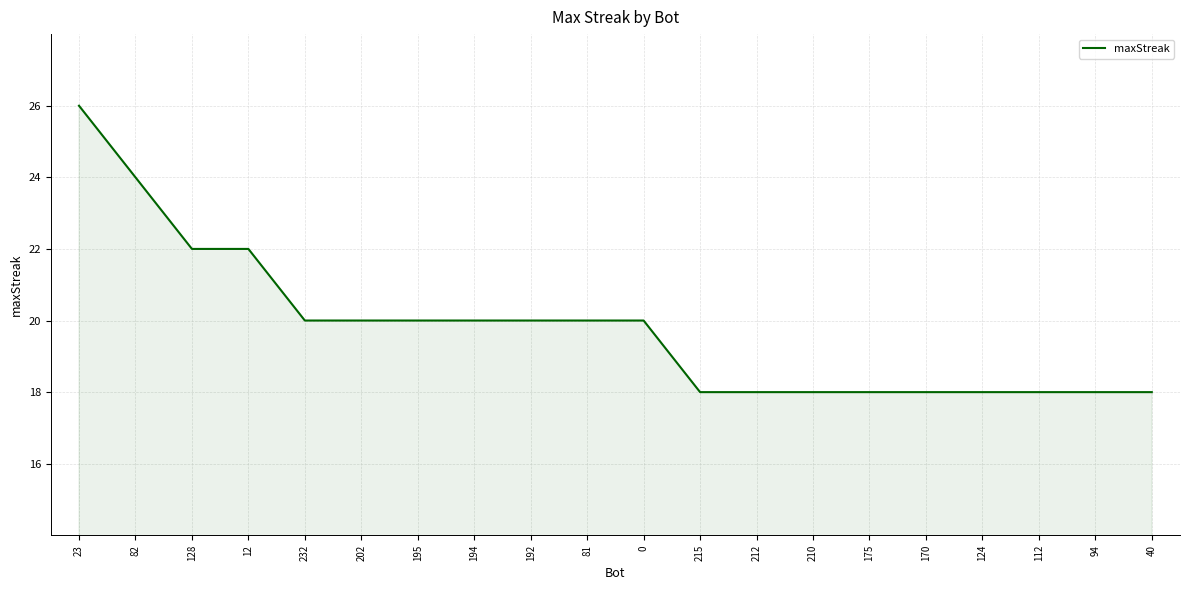

Does the chart have visible grid lines?

Yes